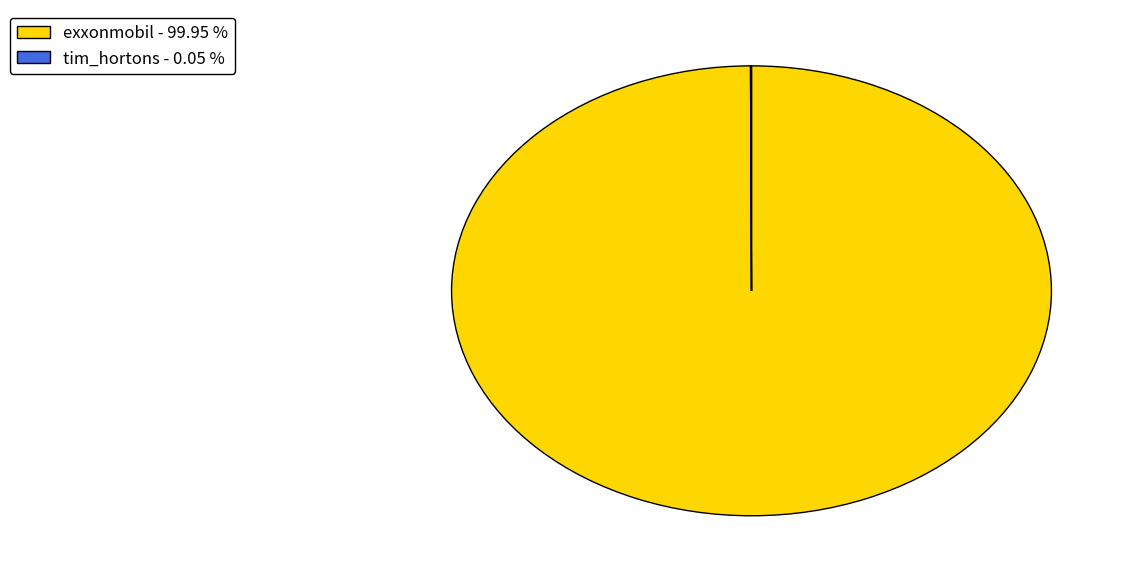

Does any single category account for the majority?

Yes